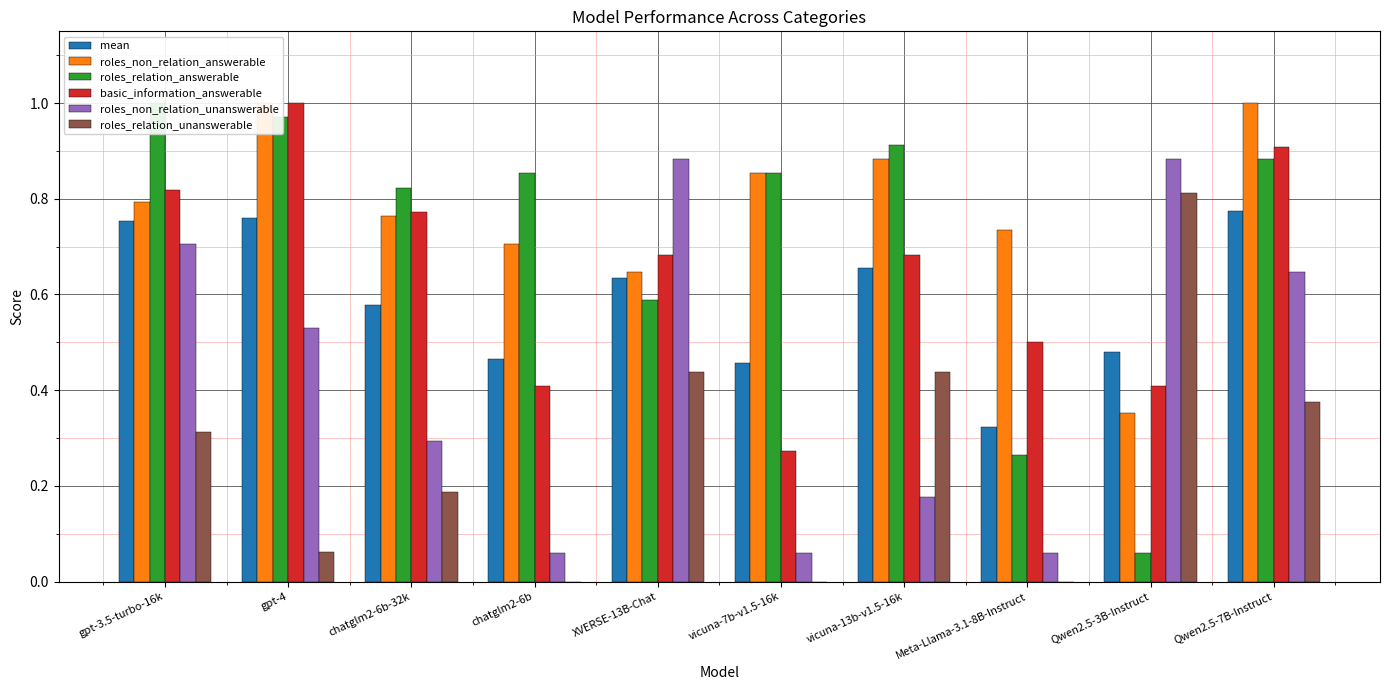

What is the spread (max minus min) of values at chatglm2-6b-32k?

0.6